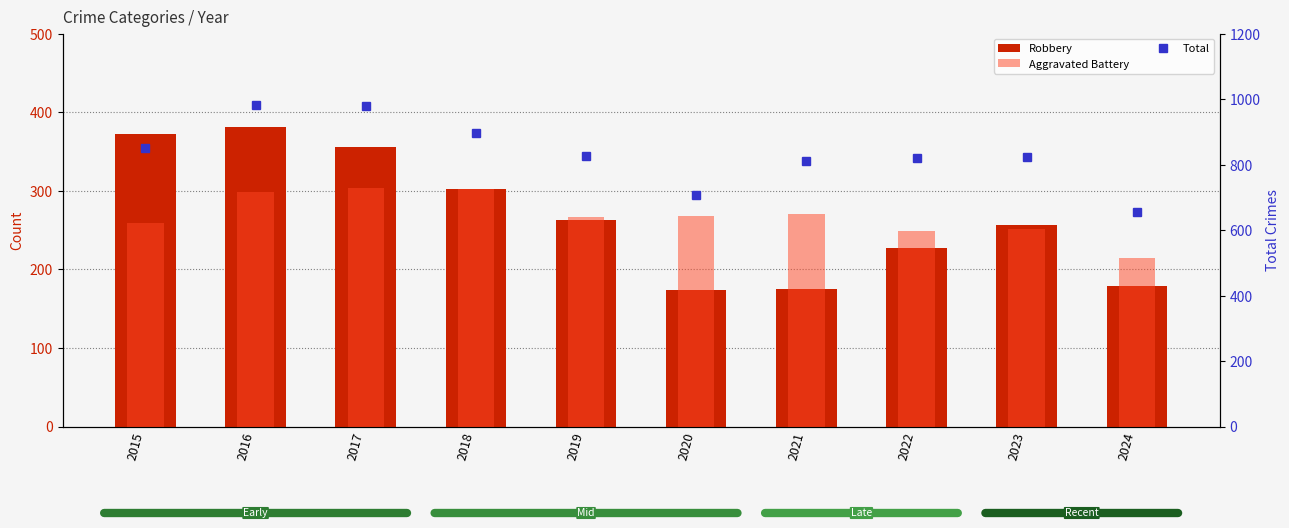

At 2024, list the series in order from largest to smallest.

Total, Aggravated Battery, Robbery